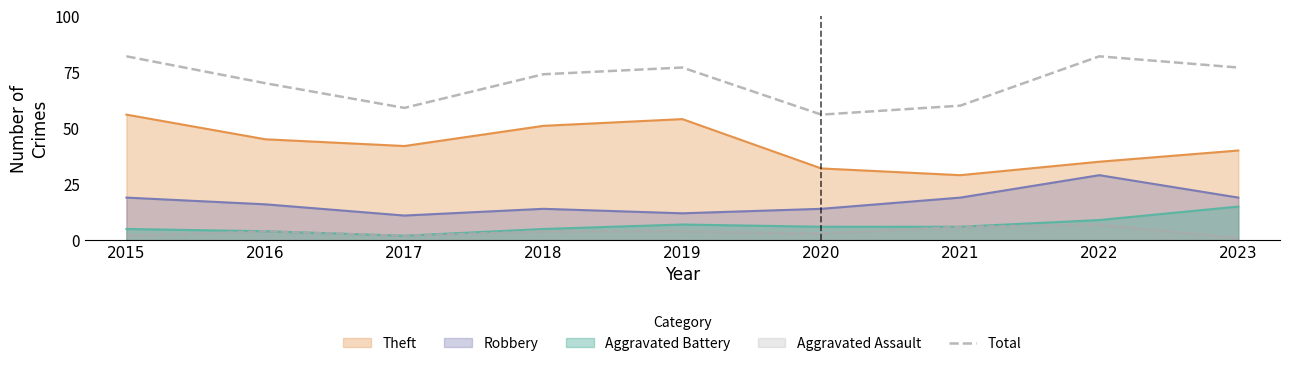

Reading left to right, list all the values displayed in this chart.

2015=82	2016=70	2017=59	2018=74	2019=77	2020=56	2021=60	2022=82	2023=77